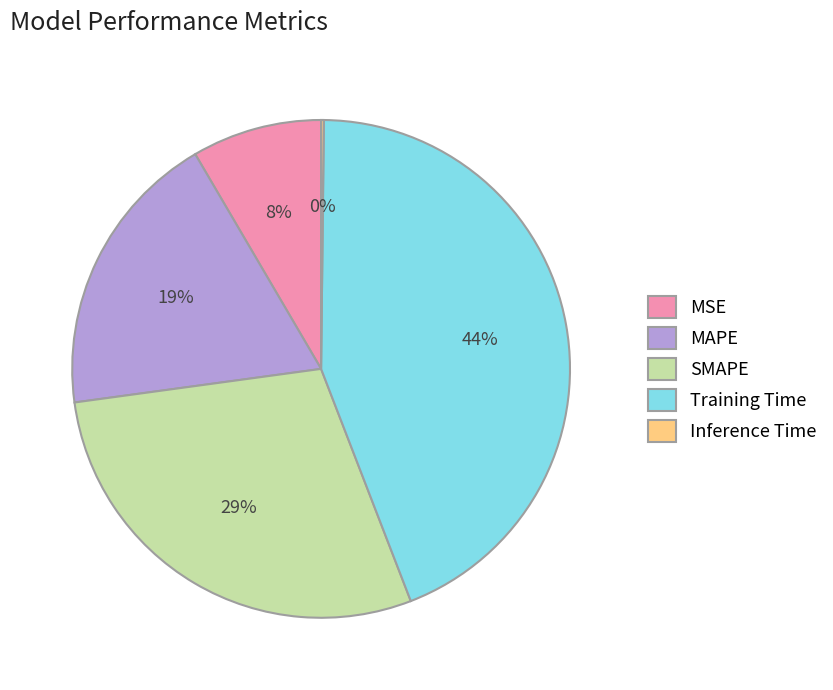

Which category has the biggest portion of the pie?

Training Time